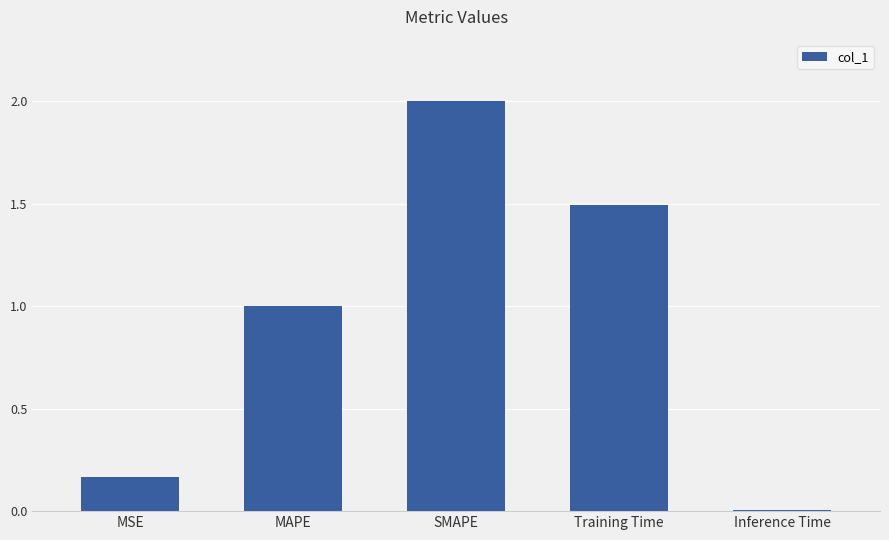

What is the difference between the values at SMAPE and MAPE?

1.0